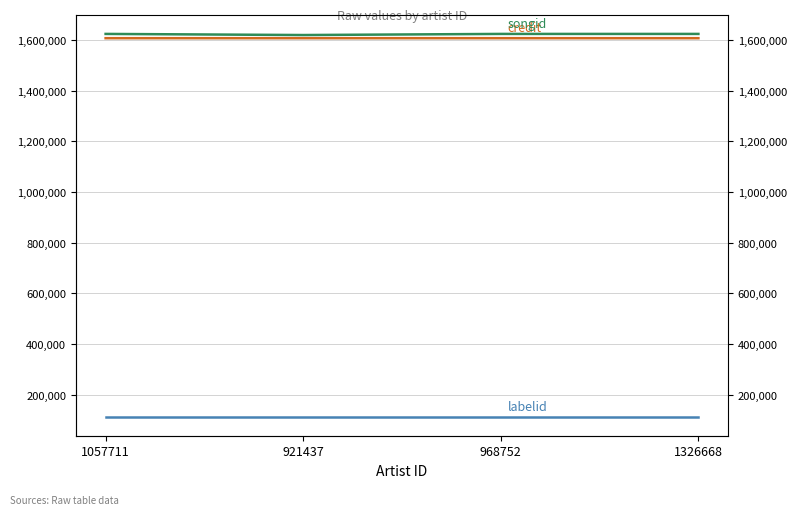

What is the average value of the credit series?

1606379